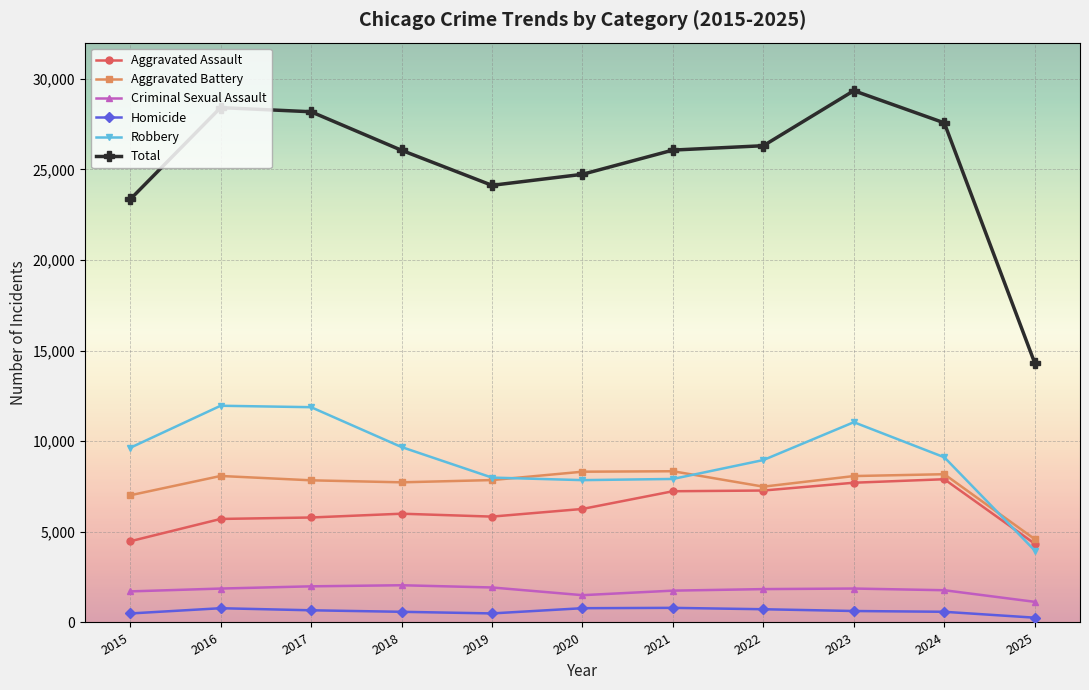

True or false: Criminal Sexual Assault has more than 0 interior local peaks.

True